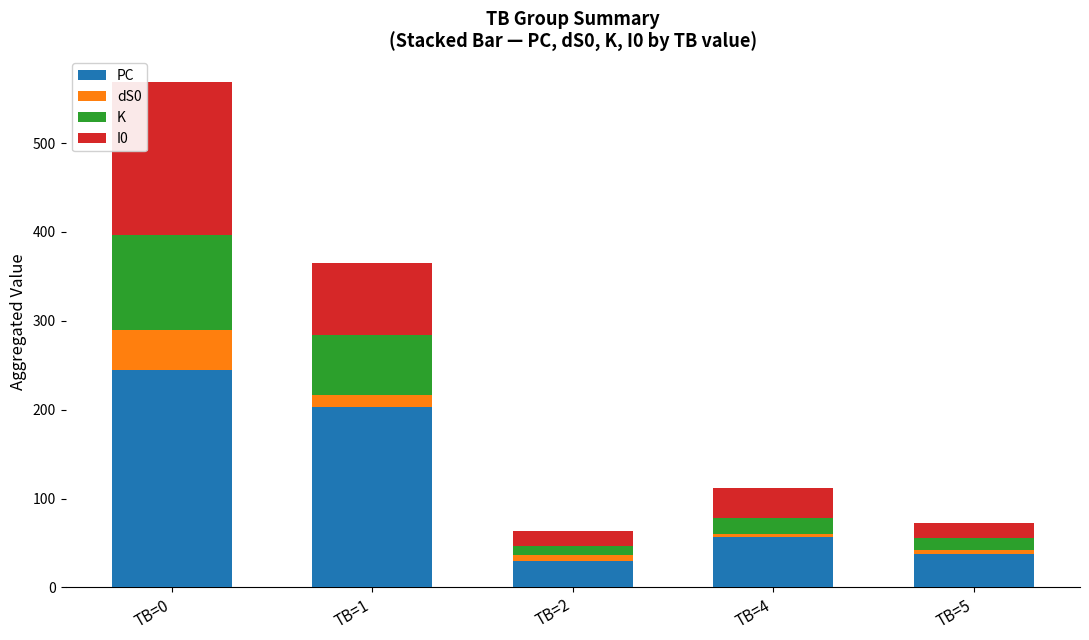

What is the sum of all PC values?

573